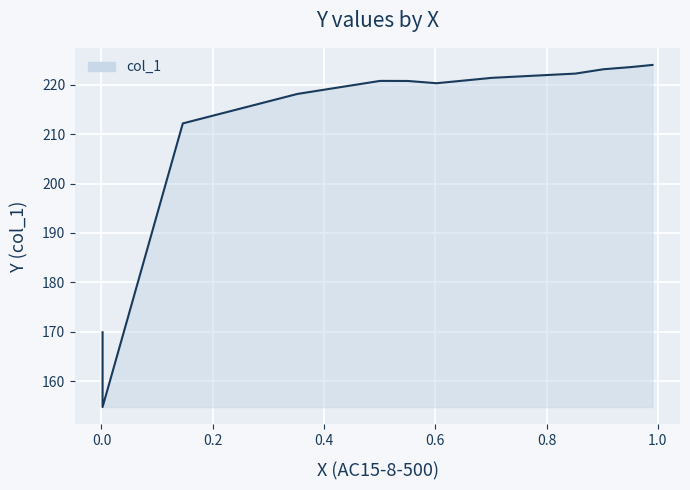

What is the minimum value shown in the chart?

154.7